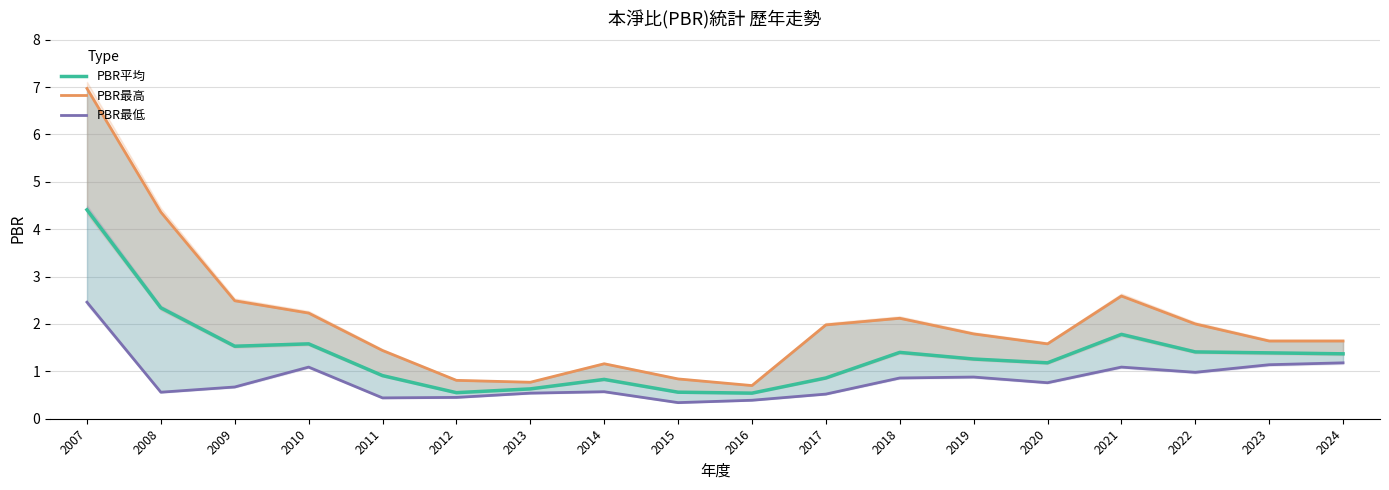

Is the value of PBR最低 at 2015 greater than the value of PBR平均 at 2021?

No